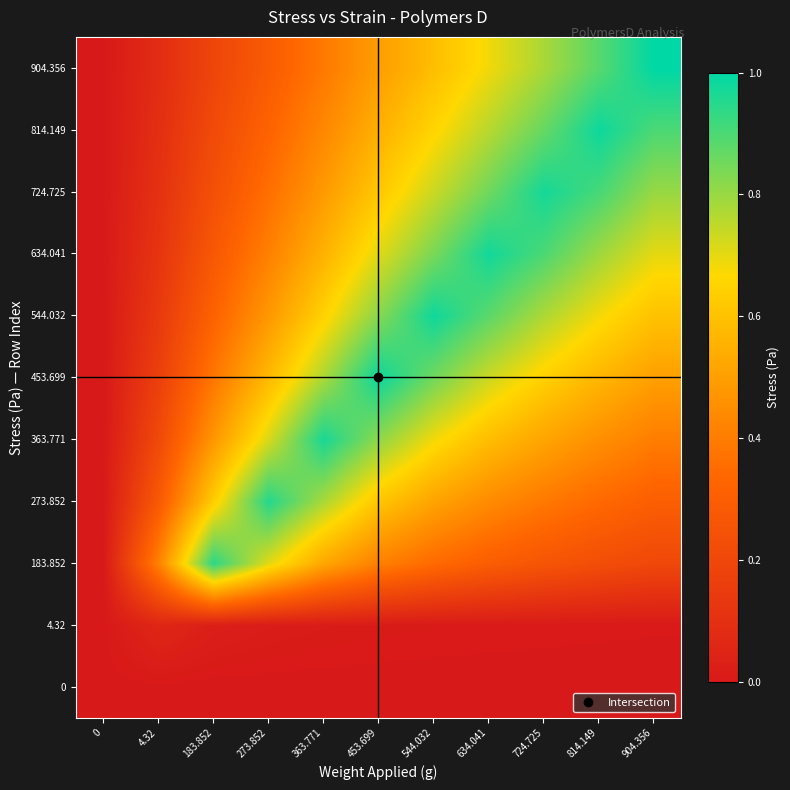

Rank the series by their maximum value, from highest to lowest.

904.356, 453.699, 814.149, 544.032, 634.041, 724.725, 363.771, 273.852, 183.852, 4.32, 0